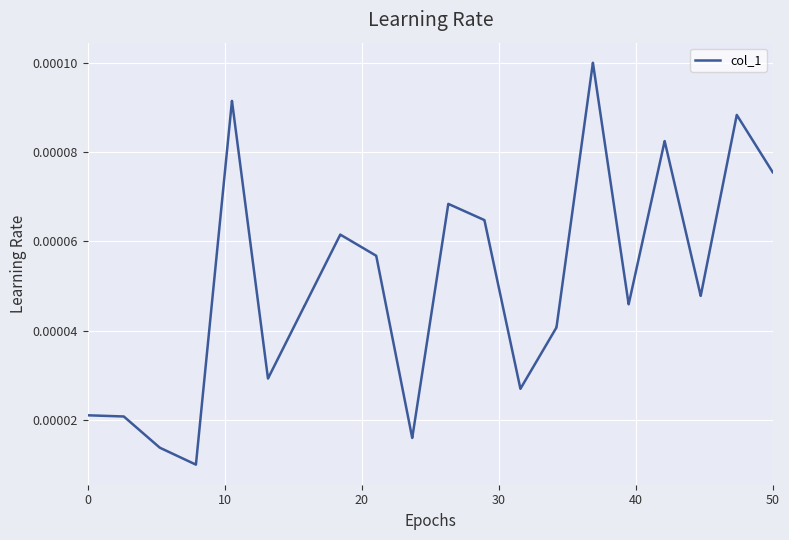

Is this an area chart (filled region under the line)?

No